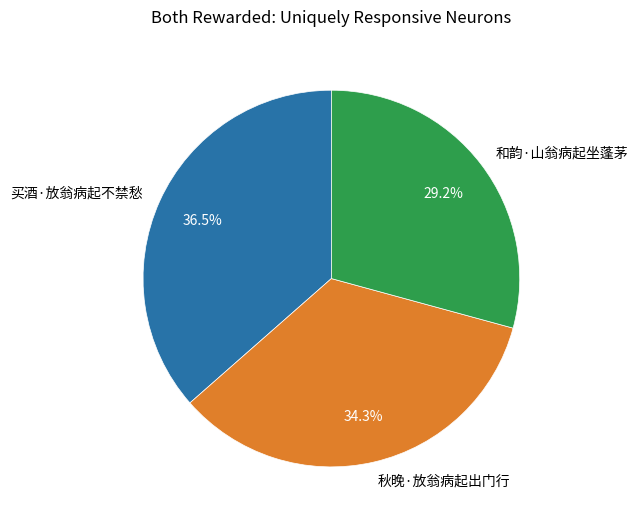

Which slice is the smallest?

和韵·山翁病起坐蓬茅